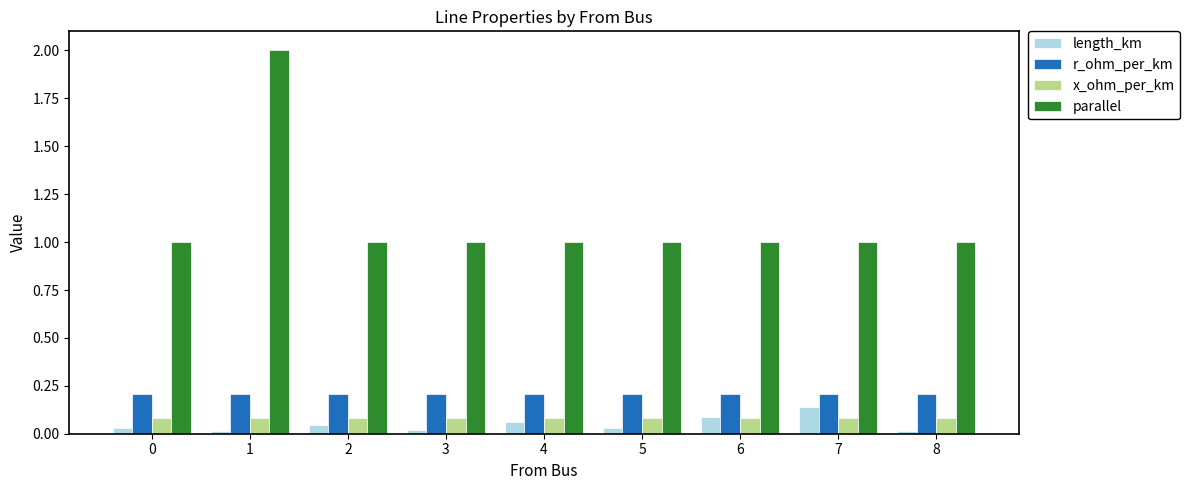

What is the sum of all parallel values?

10.0